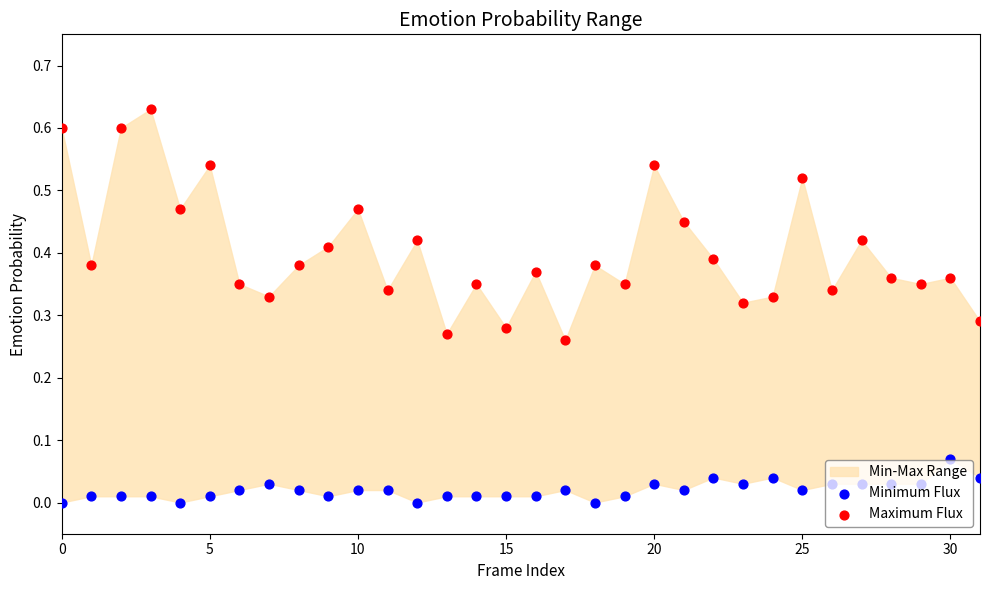

At how many categories does at least one series exceed 0?

32